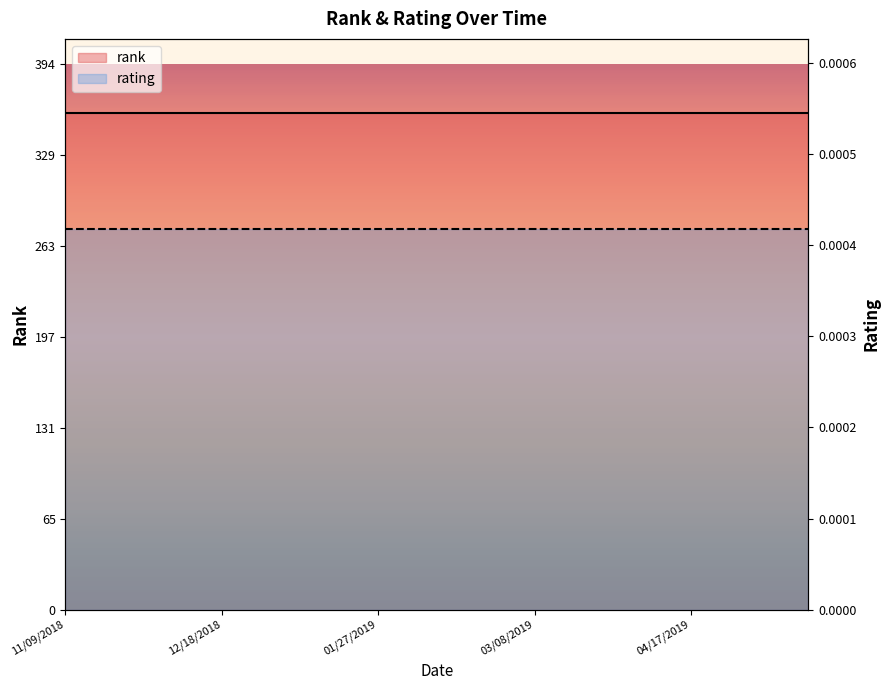

How many series are shown in this chart?

2